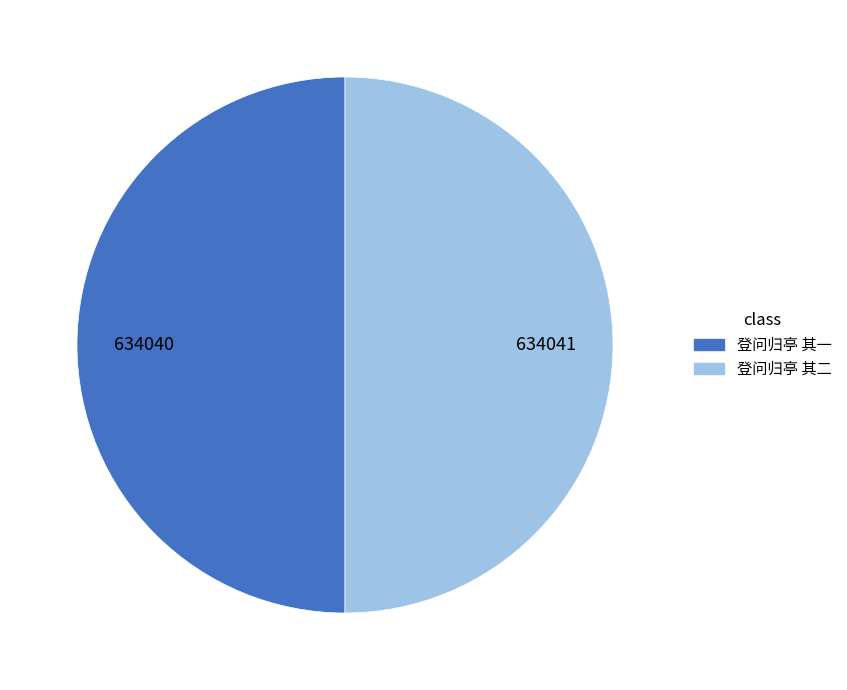

Is the sum of 登问归亭 其一 and 登问归亭 其二 greater than half?

Yes